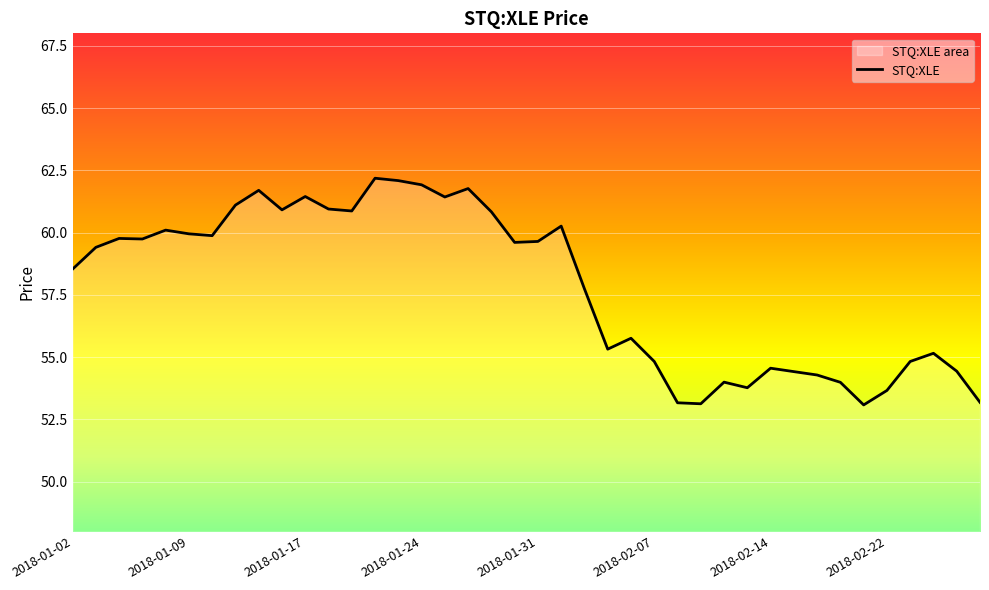

What is the smallest value displayed?

53.1